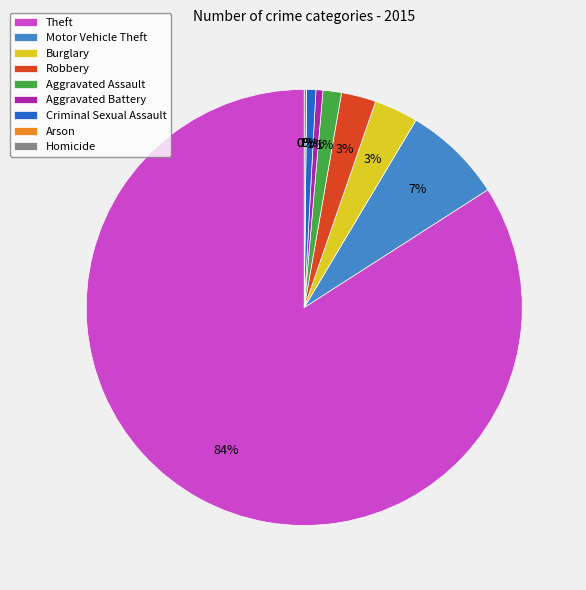

Which slice is the largest?

Theft